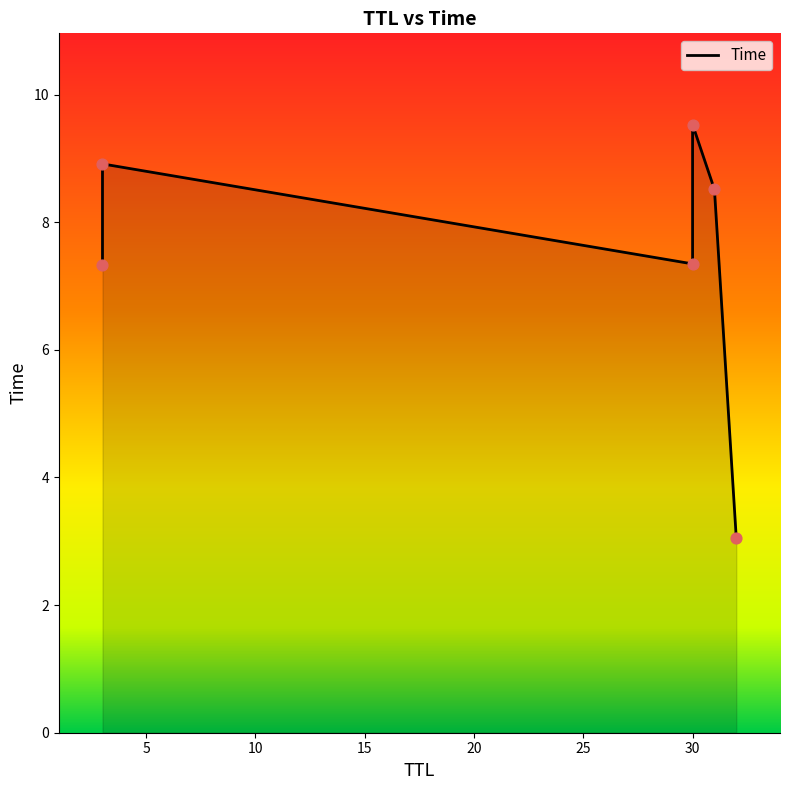

What is the change in value from 32 to 31?

+5.5